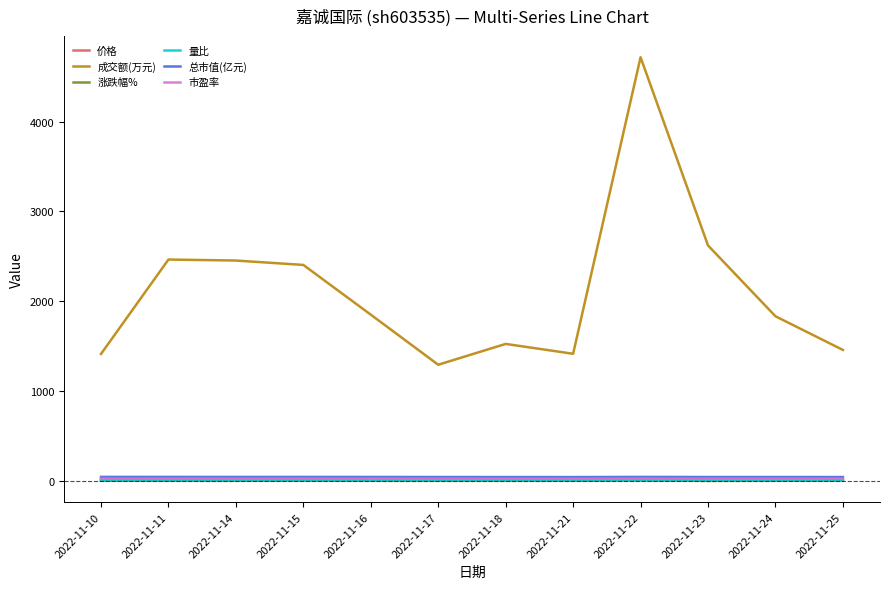

Does the chart display data point markers on the line(s)?

No